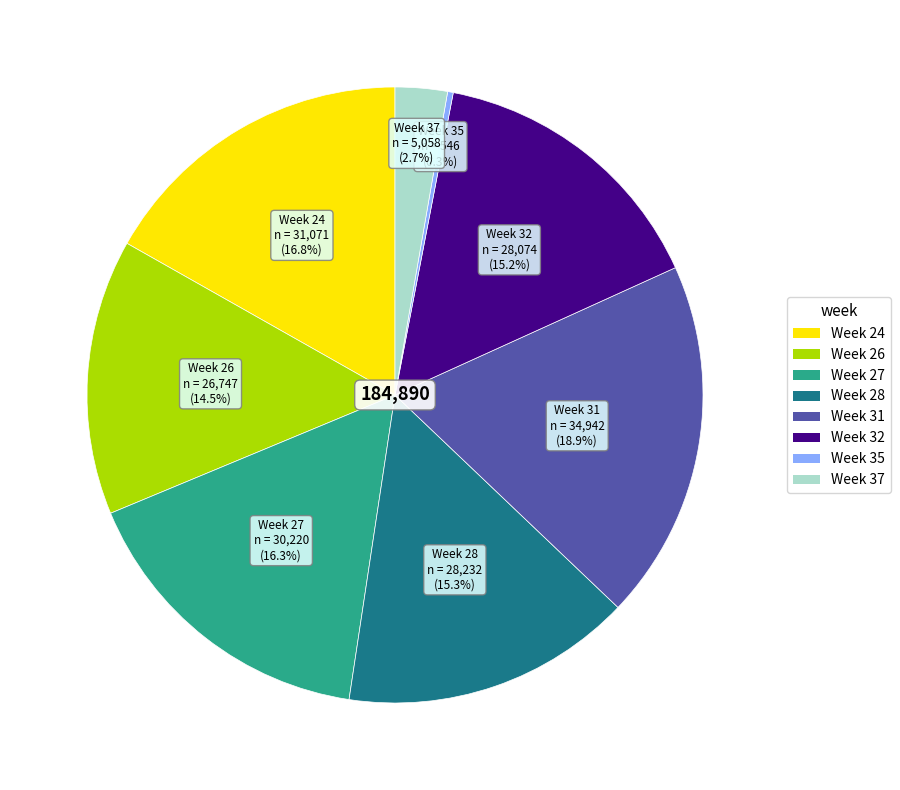

Does any single category account for the majority?

No